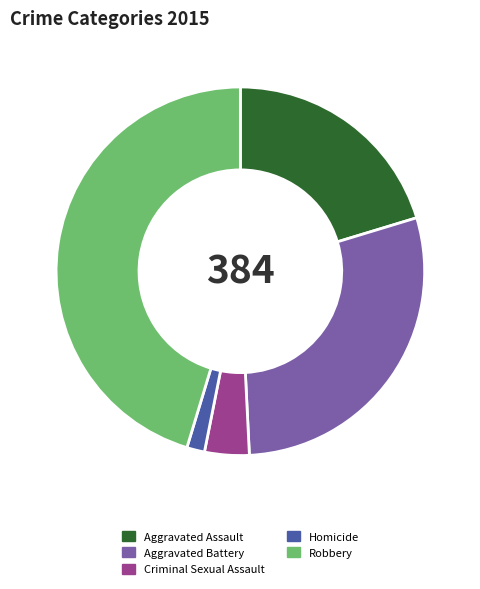

The Homicide slice represents 2% of the pie. True or false?

True